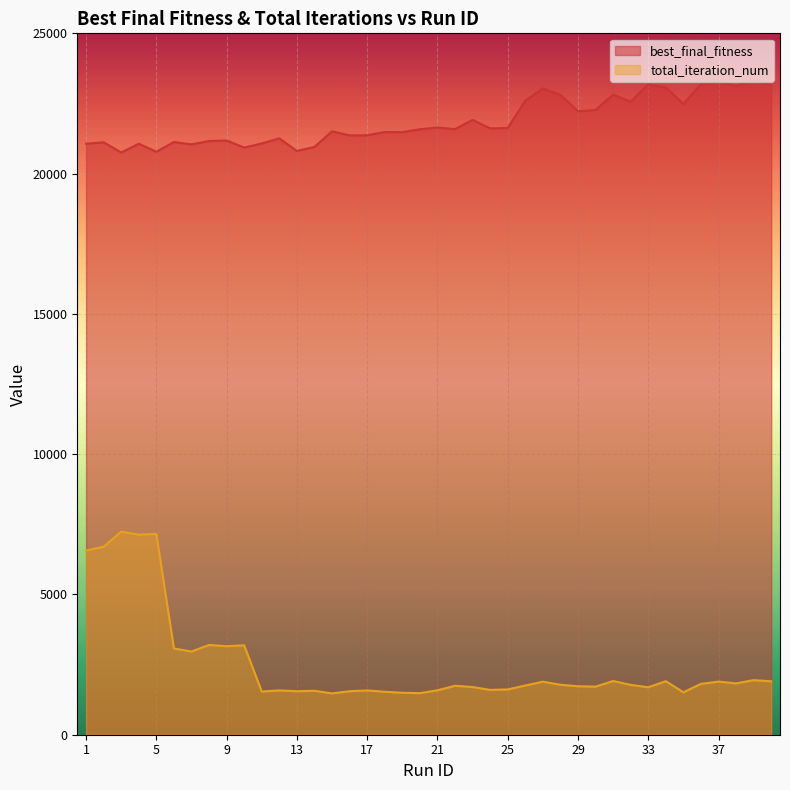

How many series are shown in this chart?

2